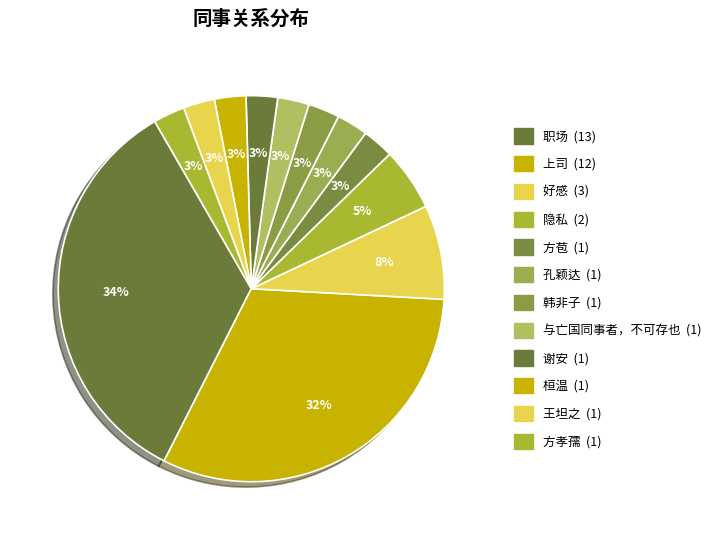

What is the largest slice in the pie chart?

职场